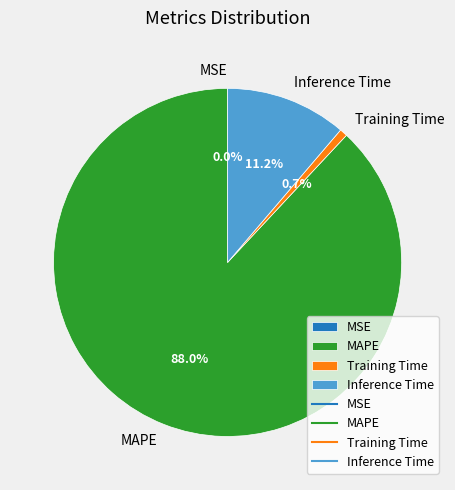

Do MAPE and Training Time together represent more than half of the pie?

Yes